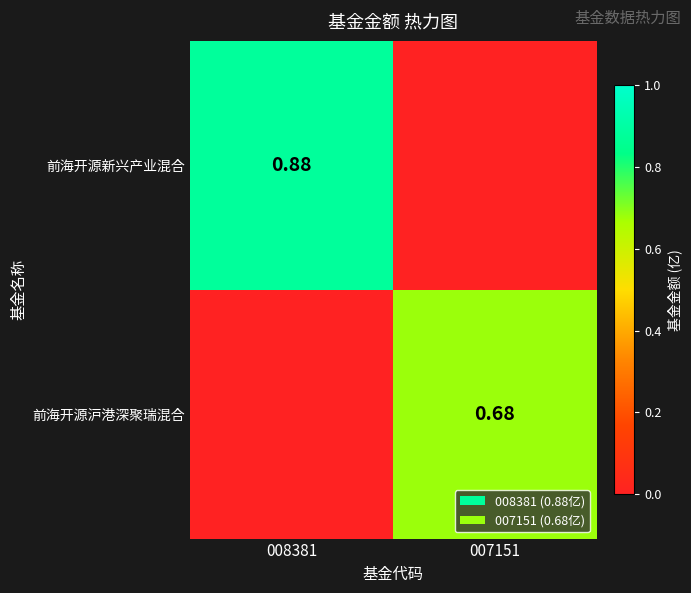

What is the greatest value displayed?

0.9